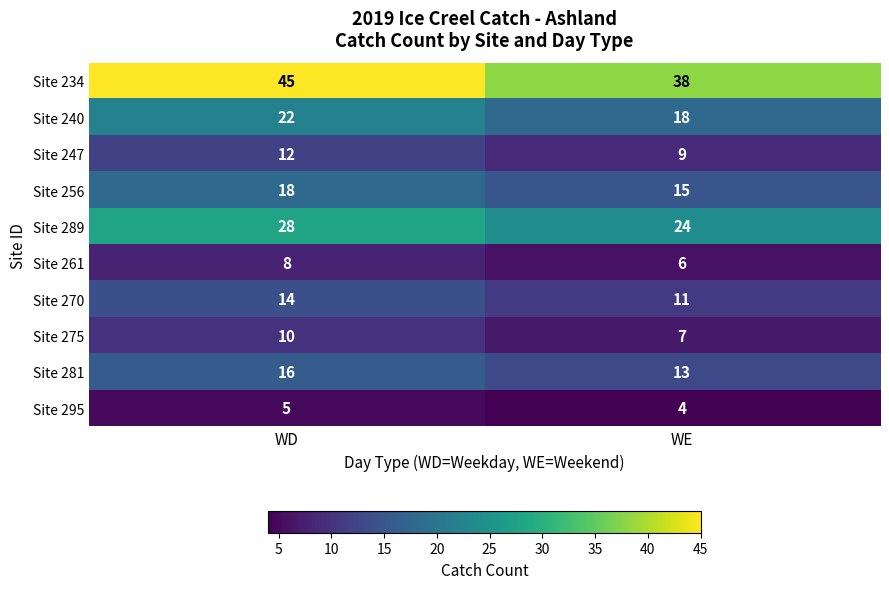

At how many categories does at least one series exceed 34?

2